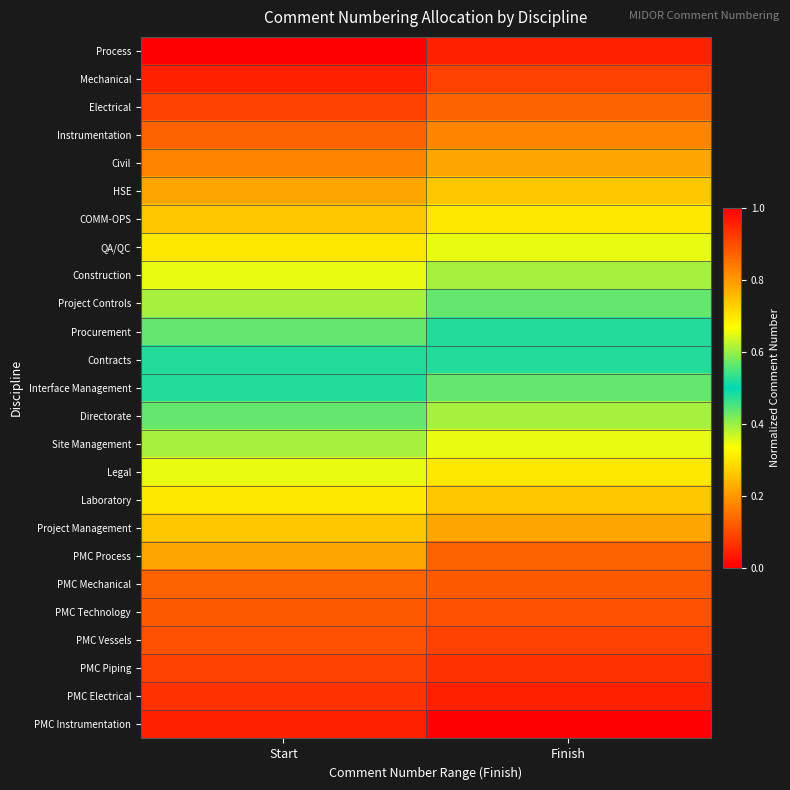

Reading left to right, what are all the values shown in this chart?

Process: Start=0.0	Finish=0.0
Mechanical: Start=0.0	Finish=0.1
Electrical: Start=0.1	Finish=0.1
Instrumentation: Start=0.1	Finish=0.2
Civil: Start=0.2	Finish=0.2
HSE: Start=0.2	Finish=0.3
COMM-OPS: Start=0.3	Finish=0.3
QA/QC: Start=0.3	Finish=0.3
Construction: Start=0.3	Finish=0.4
Project Controls: Start=0.4	Finish=0.4
Procurement: Start=0.4	Finish=0.5
Contracts: Start=0.5	Finish=0.5
Interface Management: Start=0.5	Finish=0.6
Directorate: Start=0.6	Finish=0.6
Site Management: Start=0.6	Finish=0.7
Legal: Start=0.7	Finish=0.7
Laboratory: Start=0.7	Finish=0.7
Project Management: Start=0.7	Finish=0.8
PMC Process: Start=0.8	Finish=0.9
PMC Mechanical: Start=0.9	Finish=0.9
PMC Technology: Start=0.9	Finish=0.9
PMC Vessels: Start=0.9	Finish=0.9
PMC Piping: Start=0.9	Finish=0.9
PMC Electrical: Start=0.9	Finish=1.0
PMC Instrumentation: Start=1.0	Finish=1.0